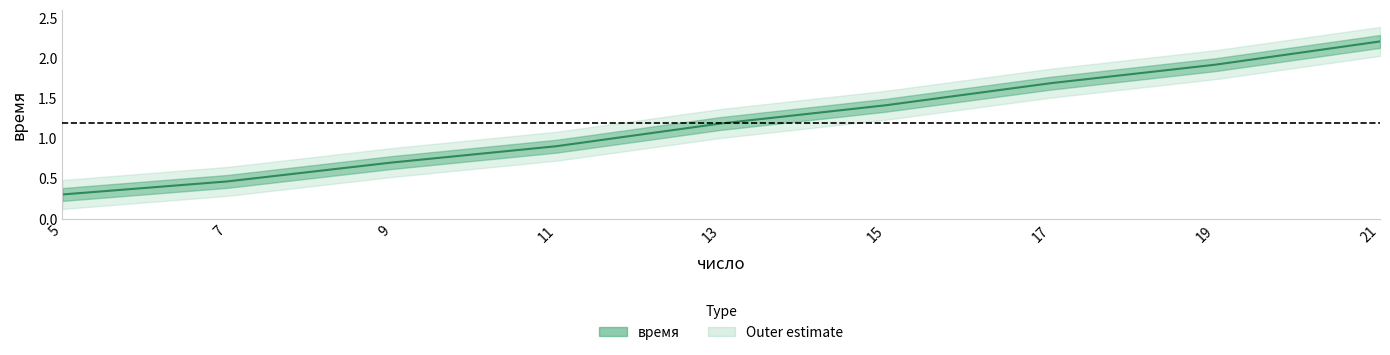

How many lines are shown in the chart?

1